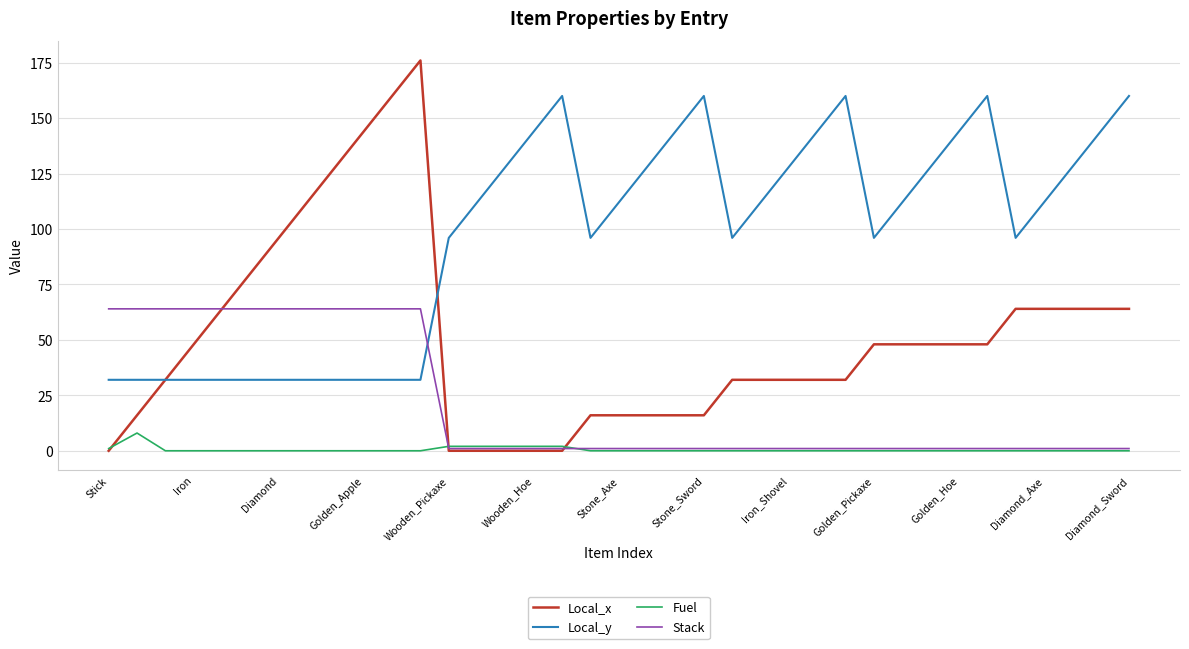

Which series has the widest spread of values?

Local_x